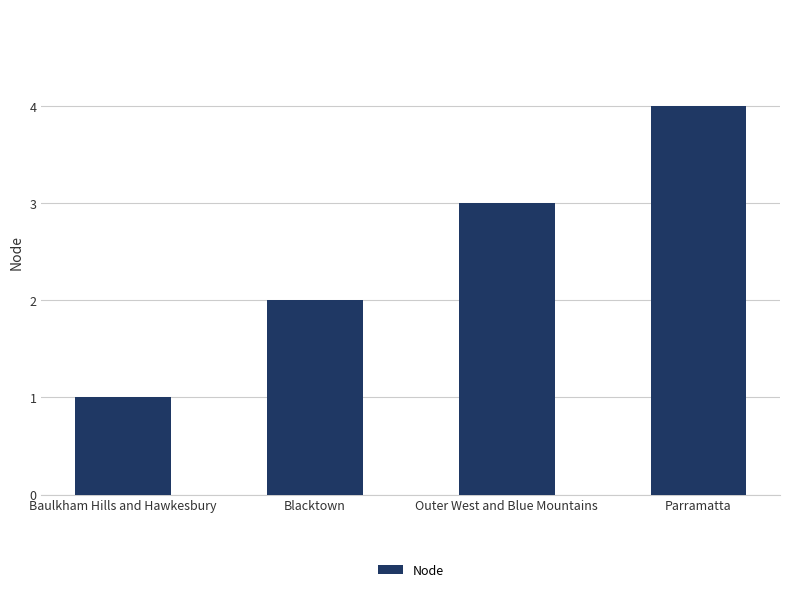

What is the change in value from Blacktown to Outer West and Blue Mountains?

+1